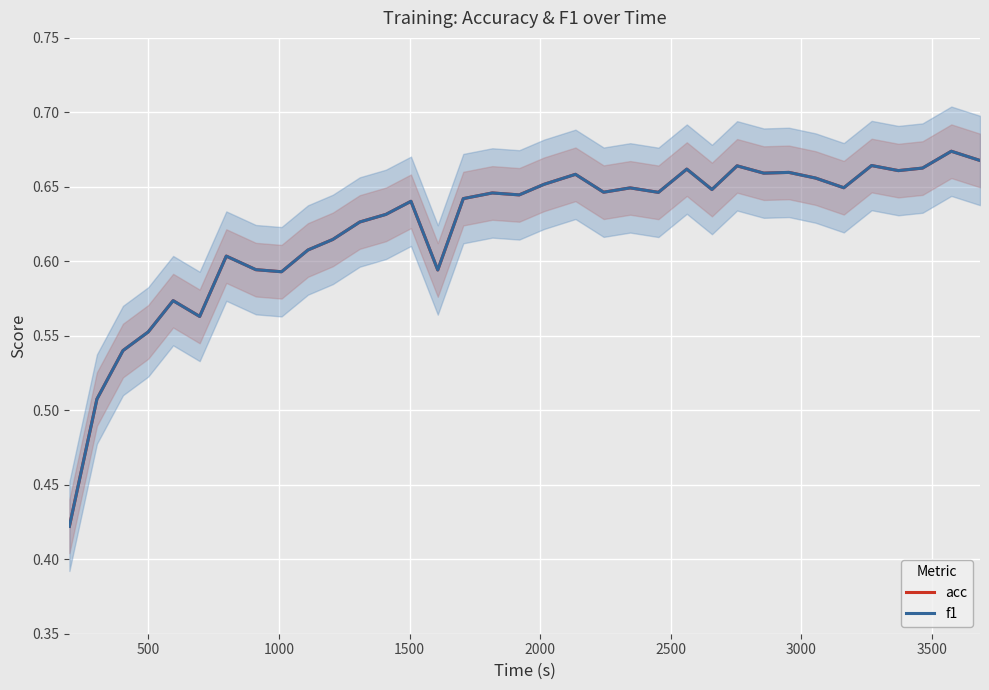

What is the approximate value of f1 at 25?

0.7